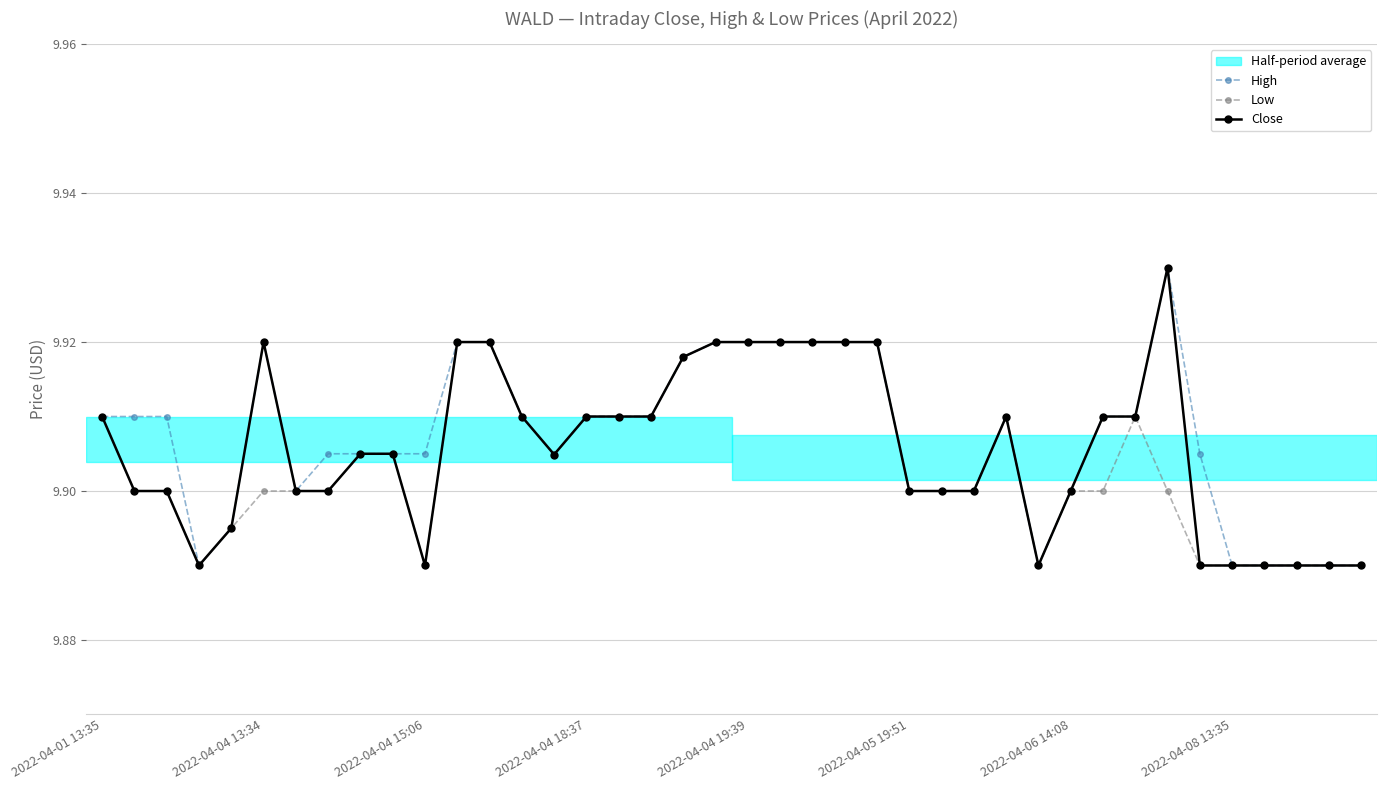

How many High values are between 9 and 10?

40